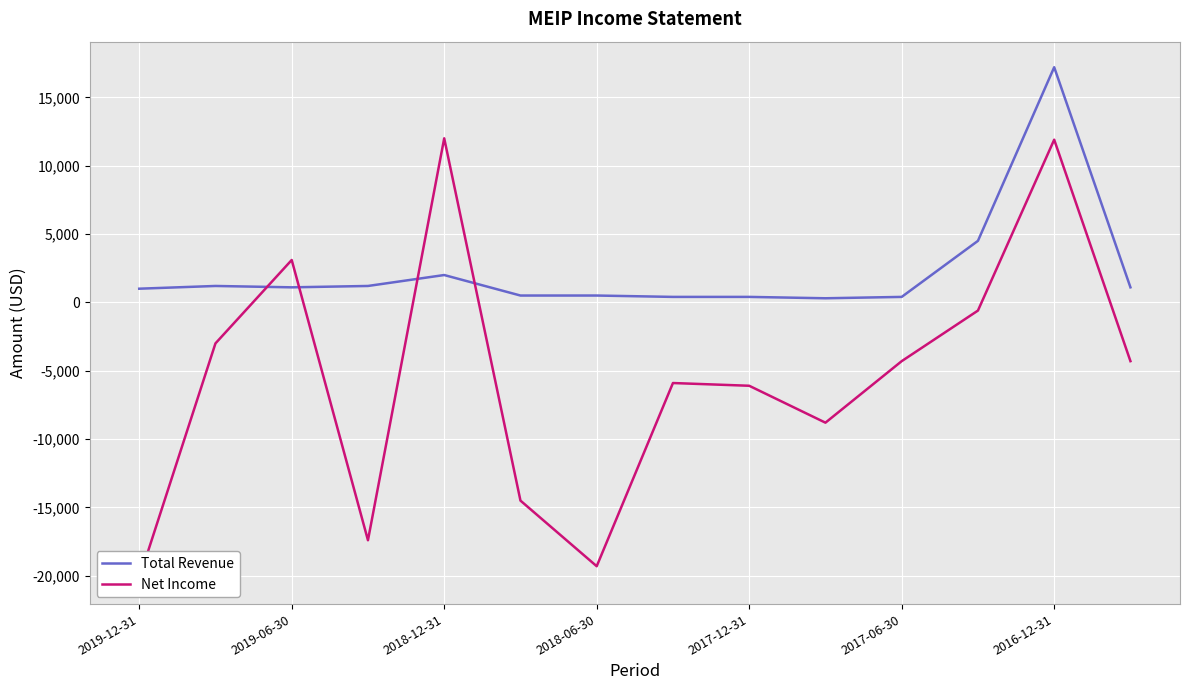

The value of Total Revenue at 2016-12-31 is 25810. True or false?

False